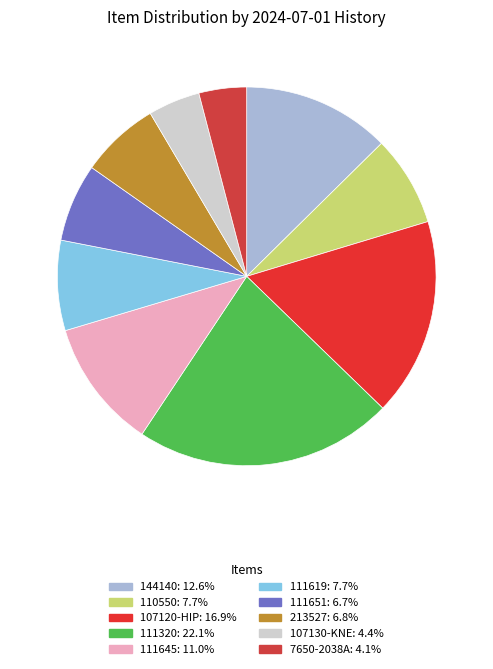

The 111645 slice represents 22% of the pie. True or false?

False